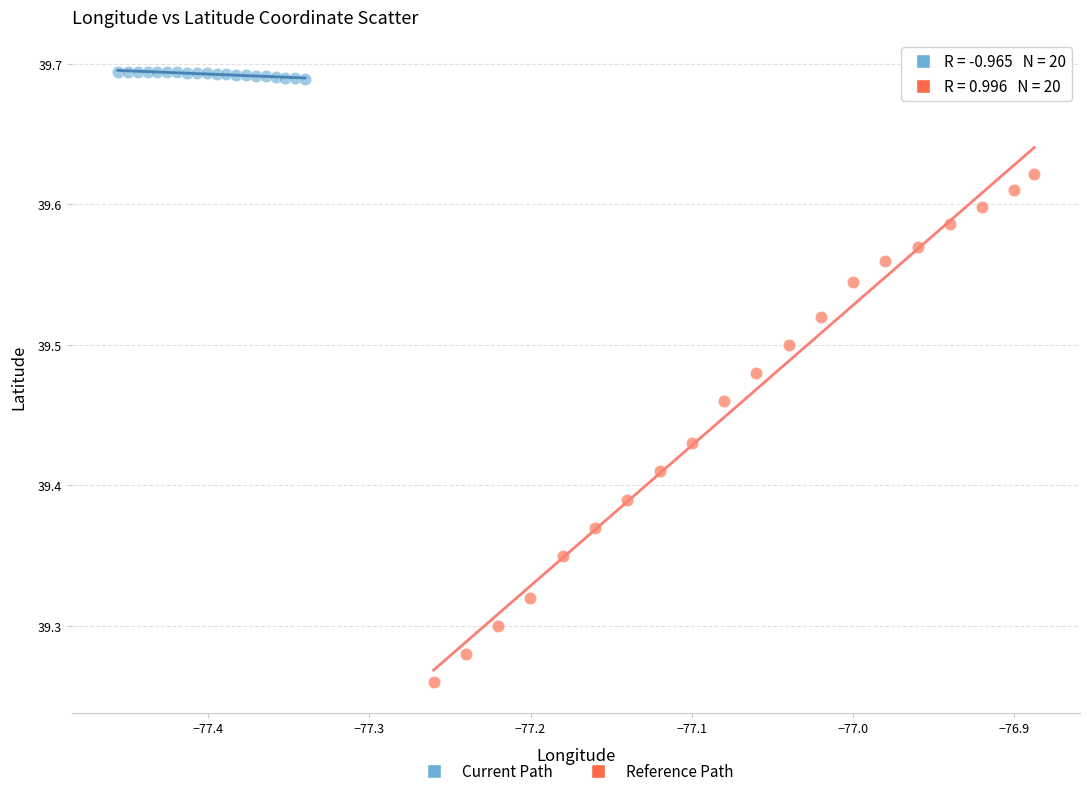

What are all the series names shown in the legend?

Current Path, Reference Path